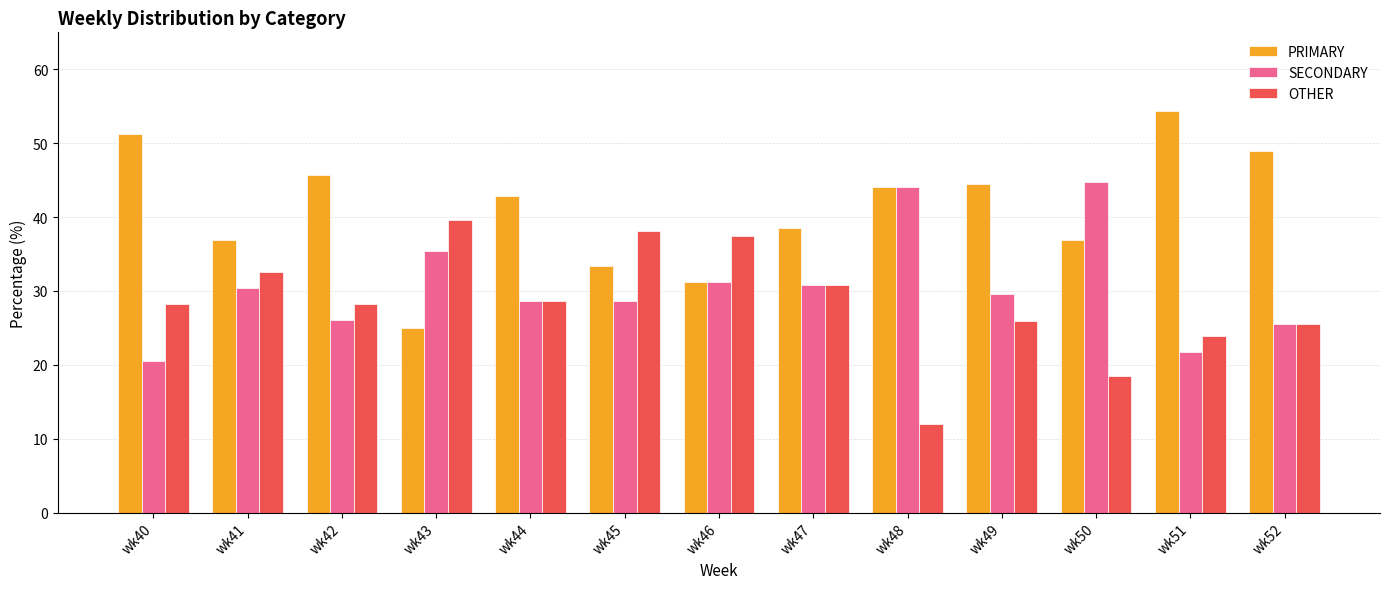

What is the spread (max minus min) of values at wk49?

18.5